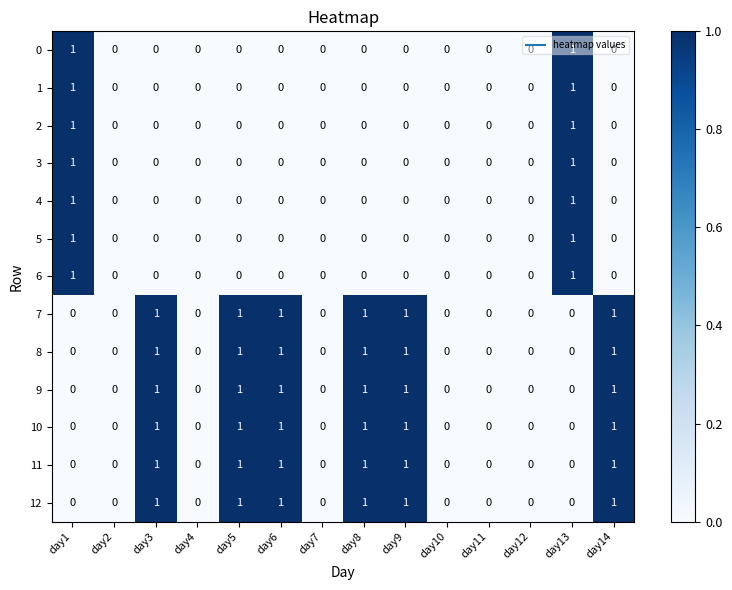

How many series are shown in this chart?

13